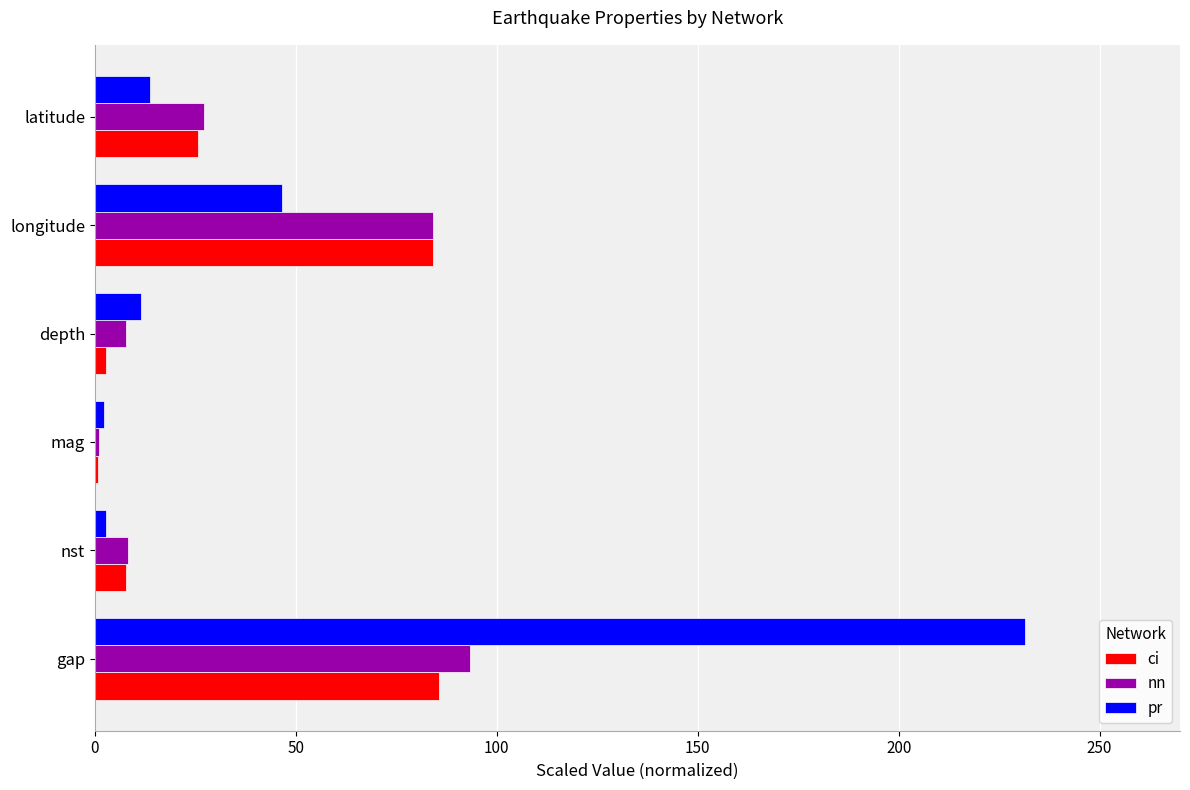

Where is ci nearest to the value 43?

latitude